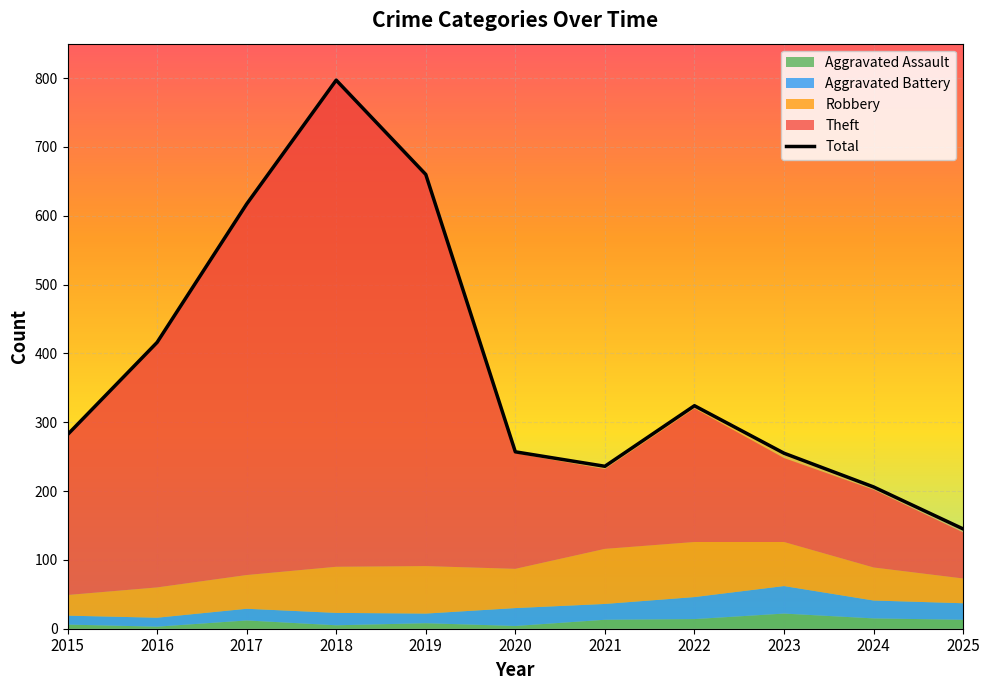

What is the lowest value of the Total series?

145